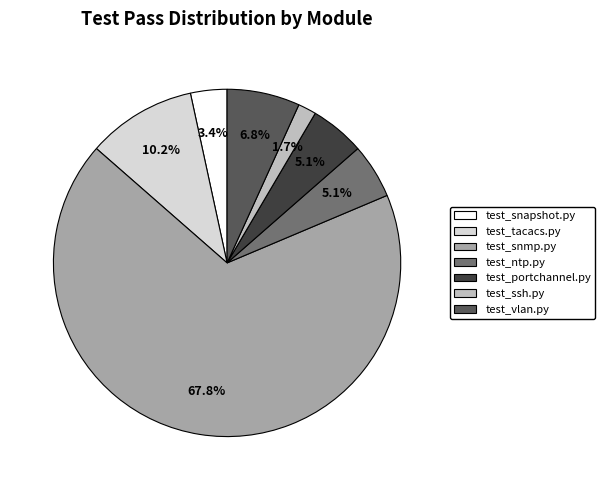

What portion of the pie excludes test_vlan.py?

93.2%